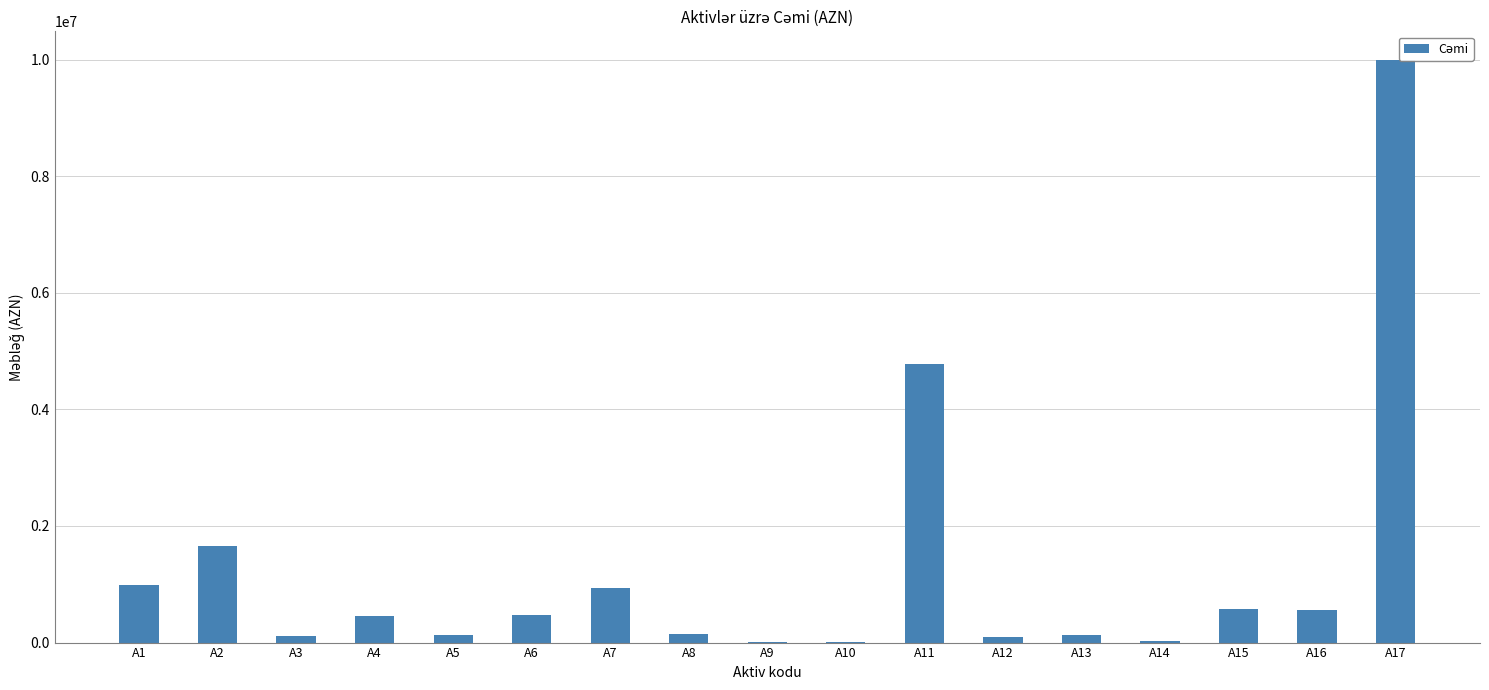

What is the maximum value shown in the chart?

9984543